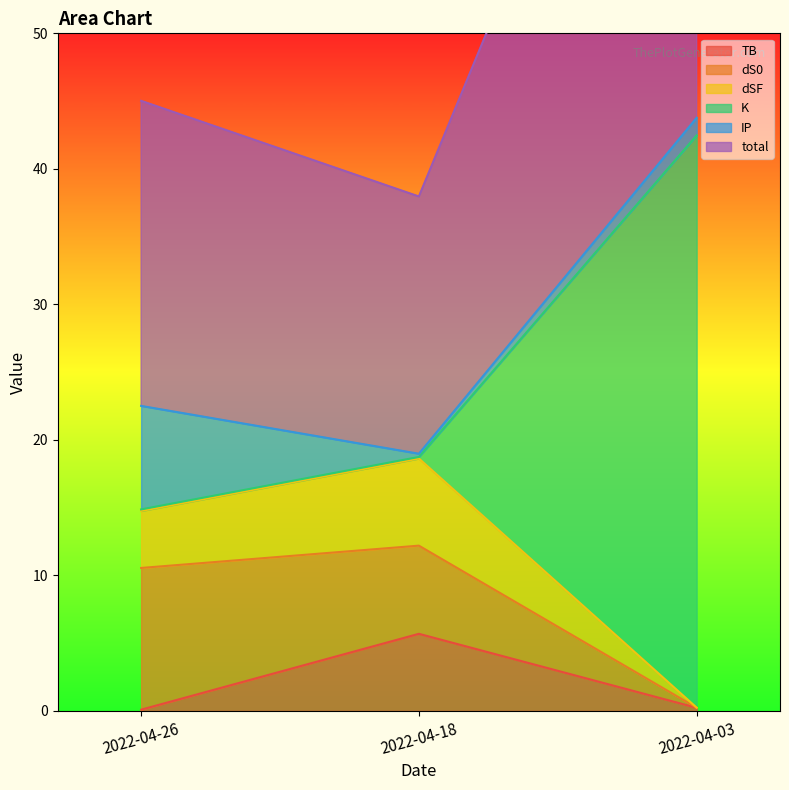

At which category does the chart reach its minimum across all series?

2022-04-26